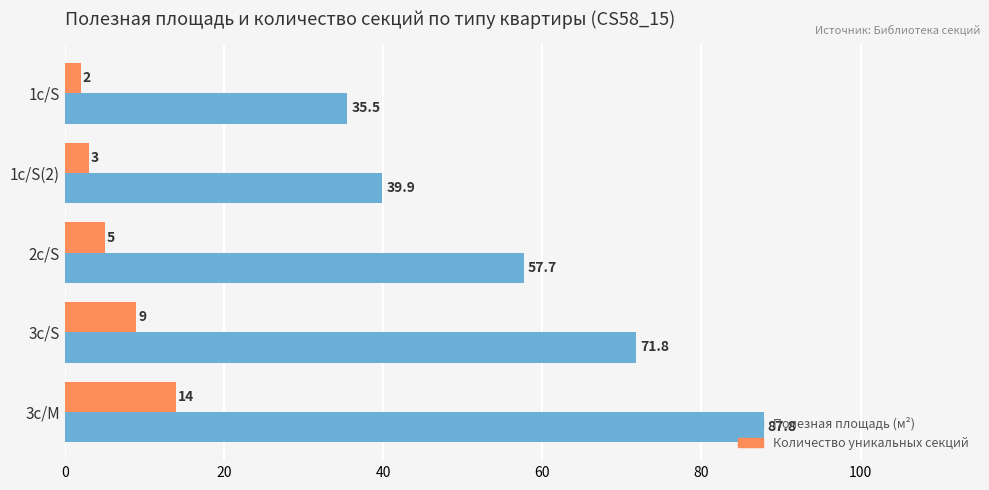

At which category is the sum across all series the highest?

3с/M